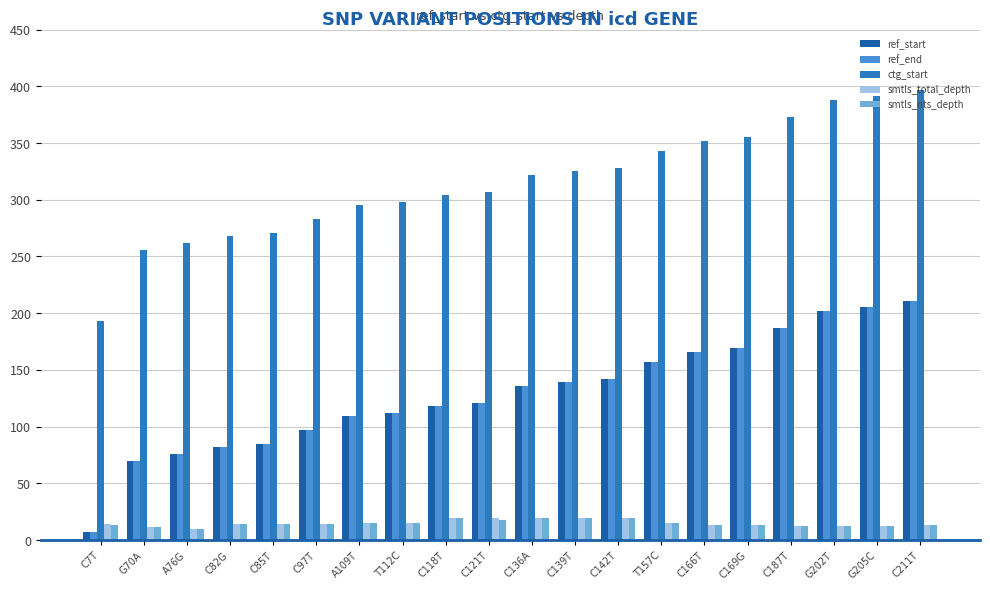

Which series has the largest total across all categories?

ctg_start